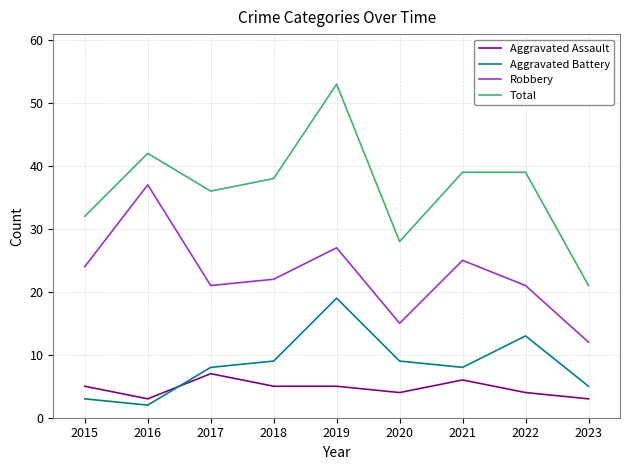

What is the difference between the highest and lowest values at 2020?

24